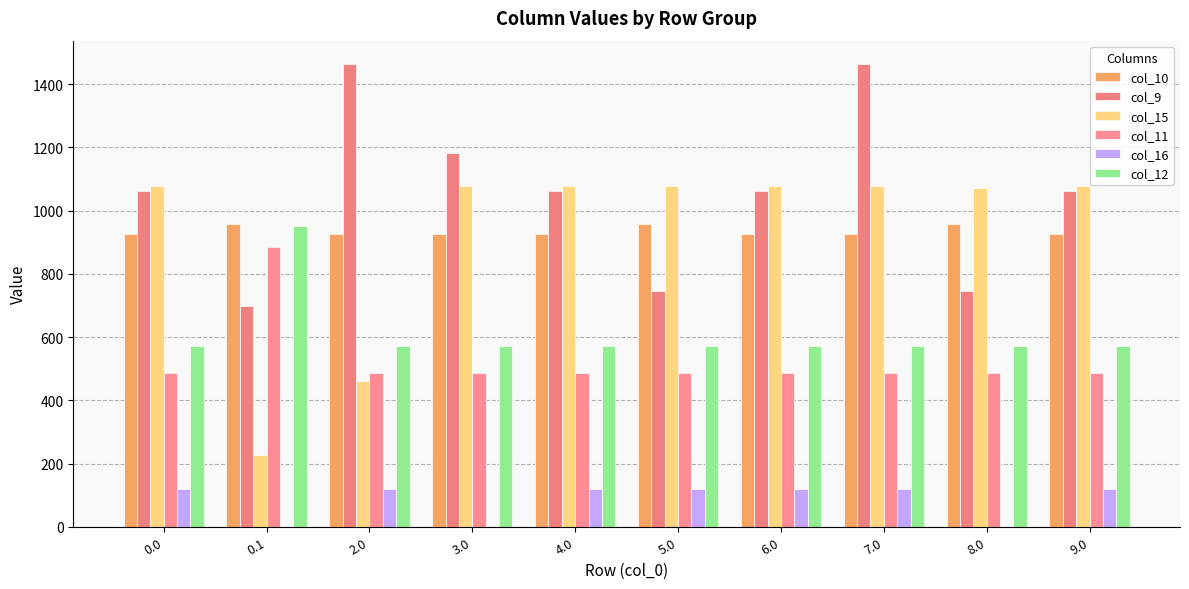

Reading right to left, extract all data points from this chart.

col_10: 9.0=926.9	8.0=956.4	7.0=926.9	6.0=926.9	5.0=956.4	4.0=926.9	3.0=926.9	2.0=926.9	0.1=956.4	0.0=926.9
col_9: 9.0=1063.0	8.0=747.1	7.0=1464.0	6.0=1063.0	5.0=747.1	4.0=1063.0	3.0=1181.1	2.0=1464.0	0.1=698.6	0.0=1063.0
col_15: 9.0=1077.3	8.0=1071.0	7.0=1077.3	6.0=1077.3	5.0=1077.3	4.0=1077.3	3.0=1077.3	2.0=461.4	0.1=228.1	0.0=1077.3
col_11: 9.0=487.0	8.0=487.0	7.0=487.0	6.0=487.0	5.0=487.0	4.0=487.0	3.0=487.0	2.0=487.0	0.1=883.2	0.0=487.0
col_16: 9.0=118.1	8.0=0.0	7.0=118.1	6.0=118.1	5.0=118.1	4.0=118.1	3.0=0.0	2.0=118.1	0.1=0.0	0.0=118.1
col_12: 9.0=570.8	8.0=570.8	7.0=570.8	6.0=570.8	5.0=570.8	4.0=570.8	3.0=570.8	2.0=570.8	0.1=951.9	0.0=570.8